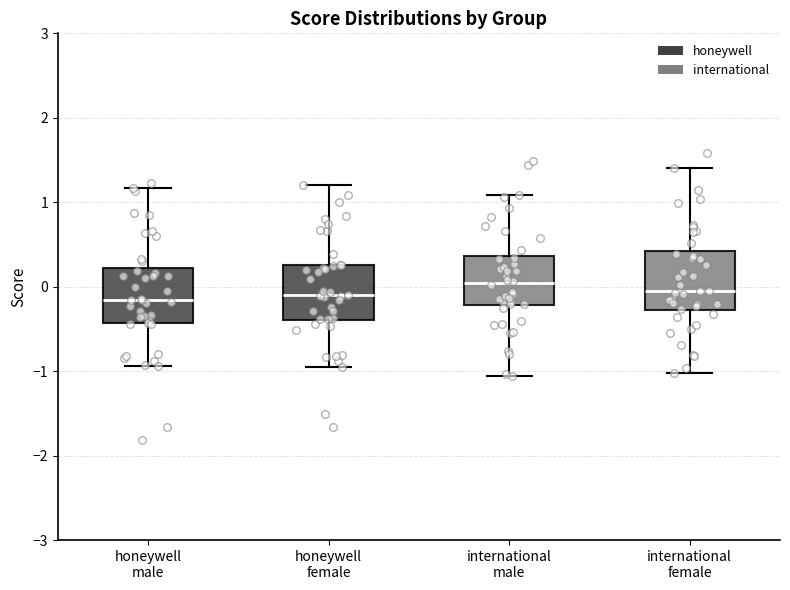

Reading left to right, read every box against the y-axis: the position of its median line, the range the box covers, and the ends of its whiskers. The values are not printed on the chart, so give them approximately, as read against the axis.

honeywell male: median -0.2, box -0.4 to 0.2, whiskers -0.9 to 1.2
honeywell female: median -0.1, box -0.4 to 0.3, whiskers -1.0 to 1.2
international male: median 0.0, box -0.2 to 0.4, whiskers -1.1 to 1.1
international female: median 0.0, box -0.3 to 0.4, whiskers -1.0 to 1.4